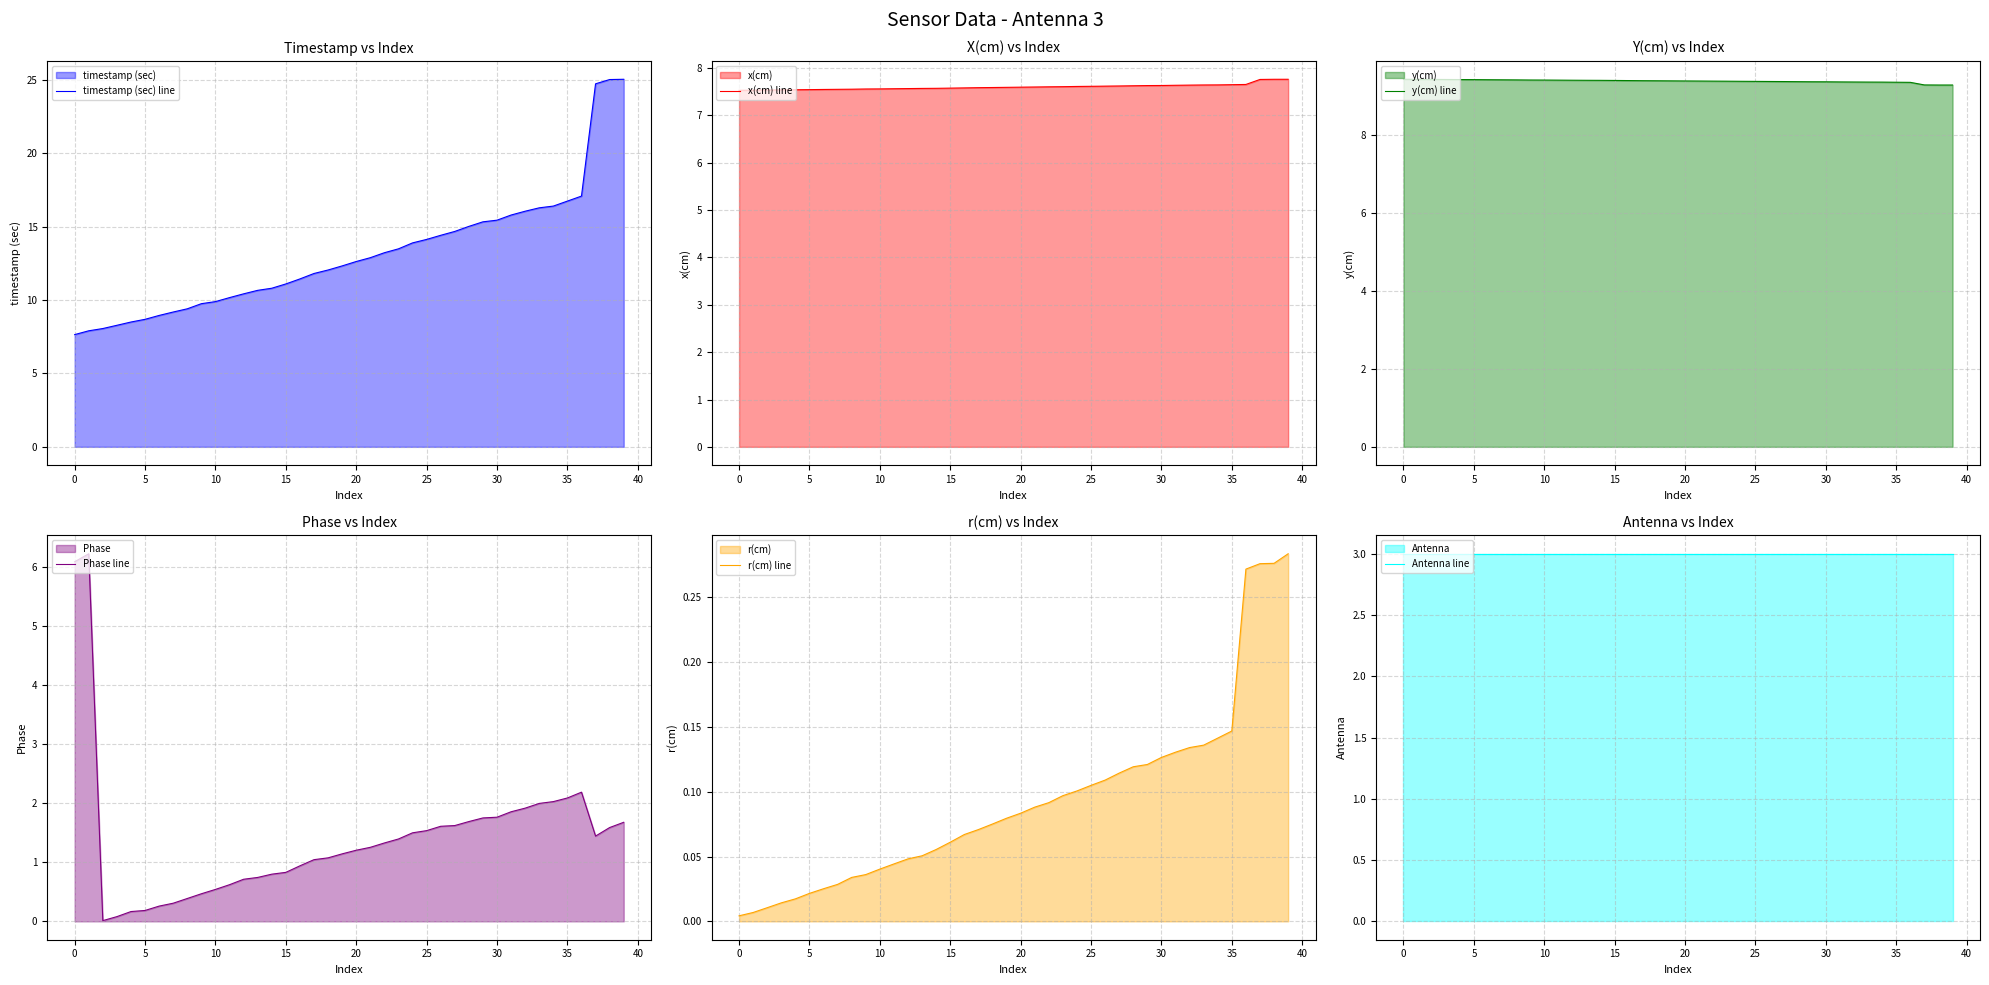

True or false: y(cm) line and r(cm) line cross at least once.

False